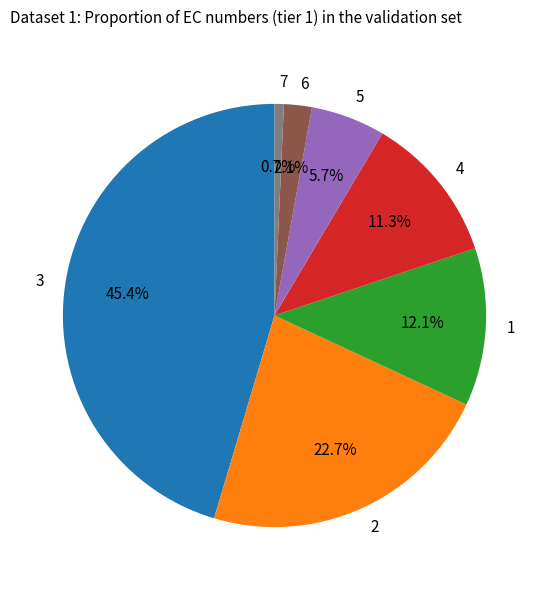

To the nearest percent, what is the difference between the largest and smallest slice percentages?

45%